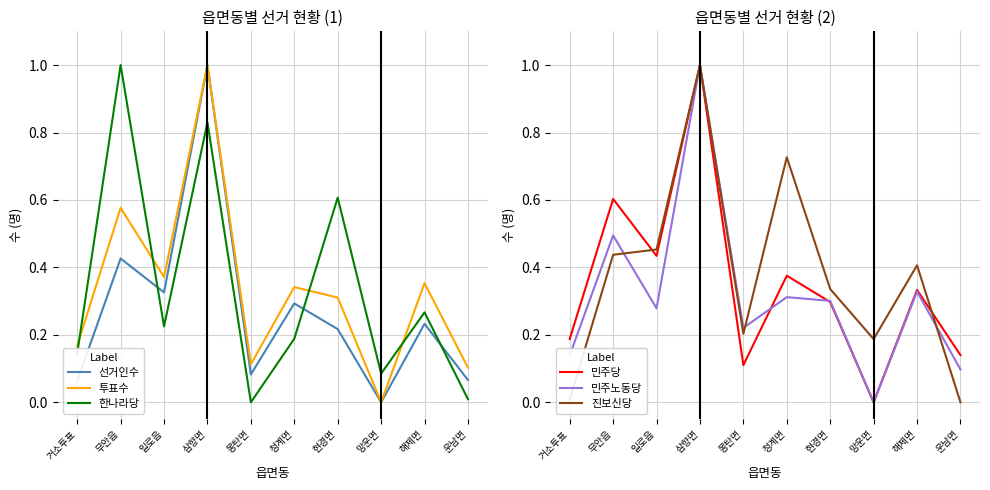

Does the chart display data point markers on the line(s)?

No